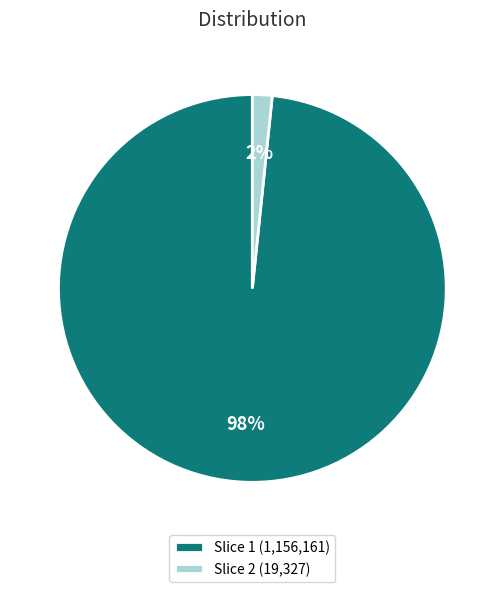

Does any single category account for the majority?

Yes